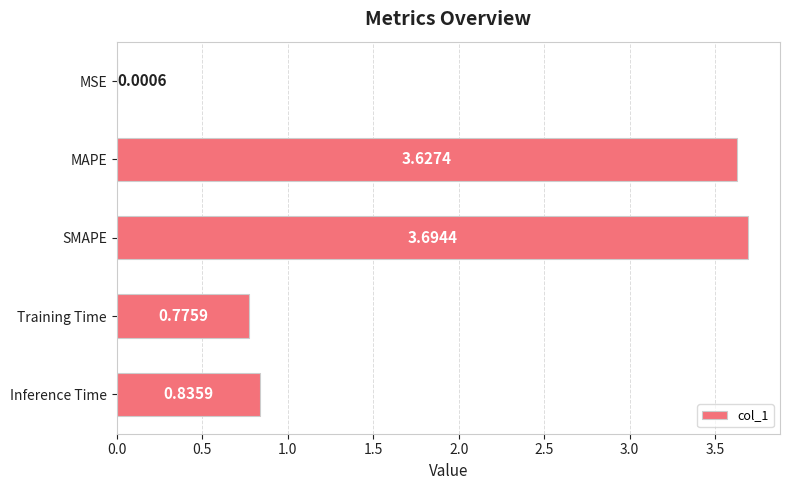

Where is the data nearest to the value 1?

Inference Time